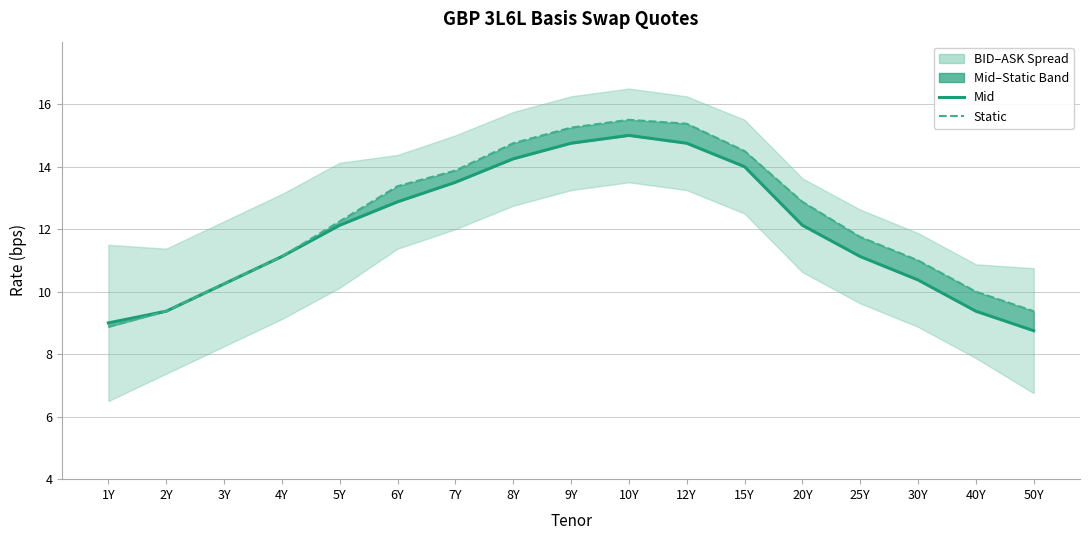

True or false: Static and Mid intersect in this chart.

False